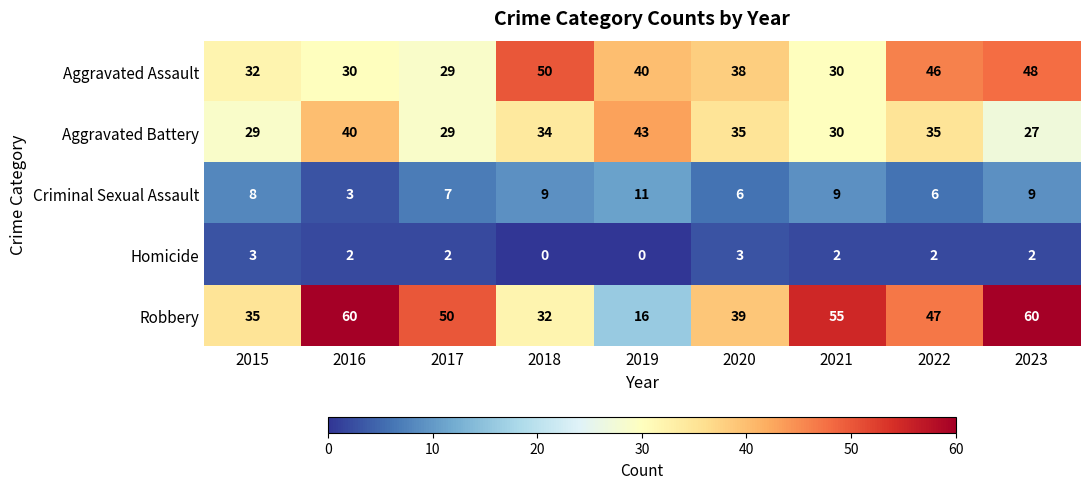

True or false: Homicide has a value of 1 at 2022.

False